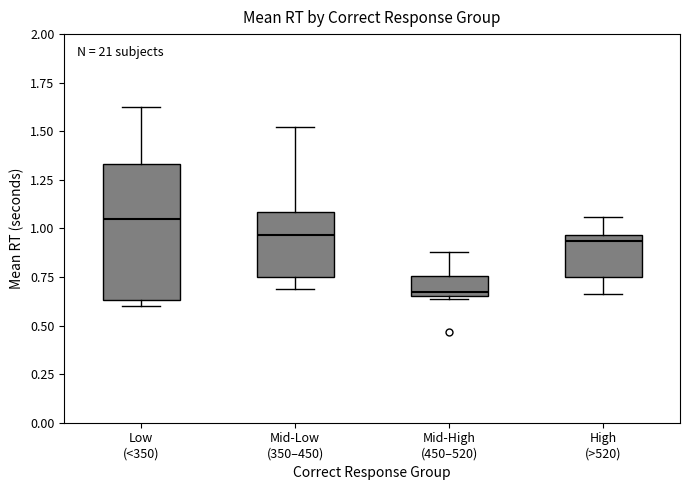

Which box's median line is the lowest?

Mid-High (450–520)